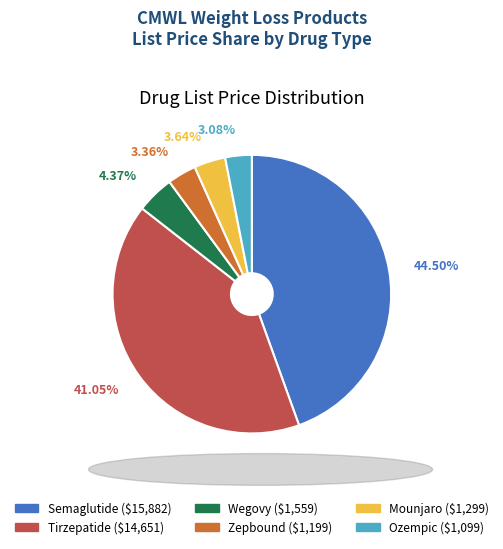

Does any single category account for the majority?

No